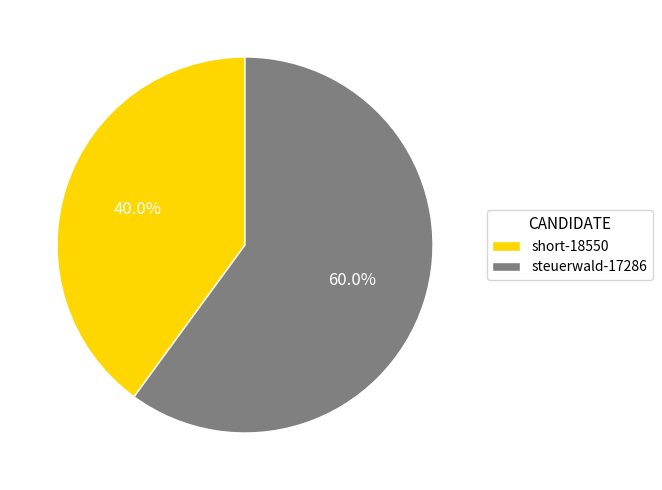

To the nearest percent, what is the difference between the short-18550 and steuerwald-17286 slice percentages?

20%